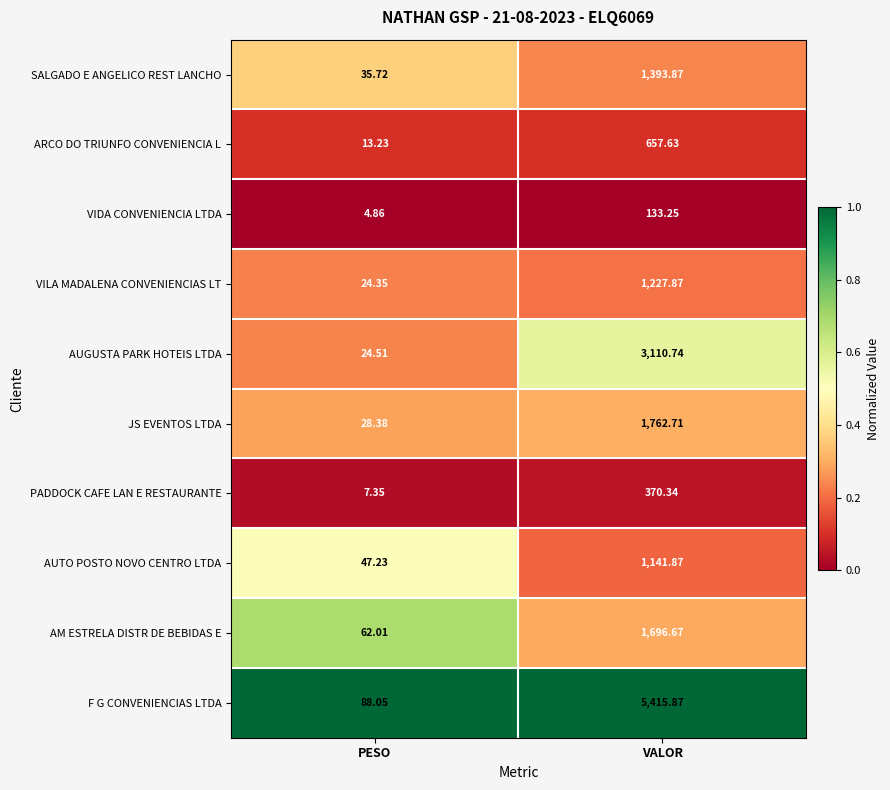

Which series has the largest total across all categories?

F G CONVENIENCIAS LTDA